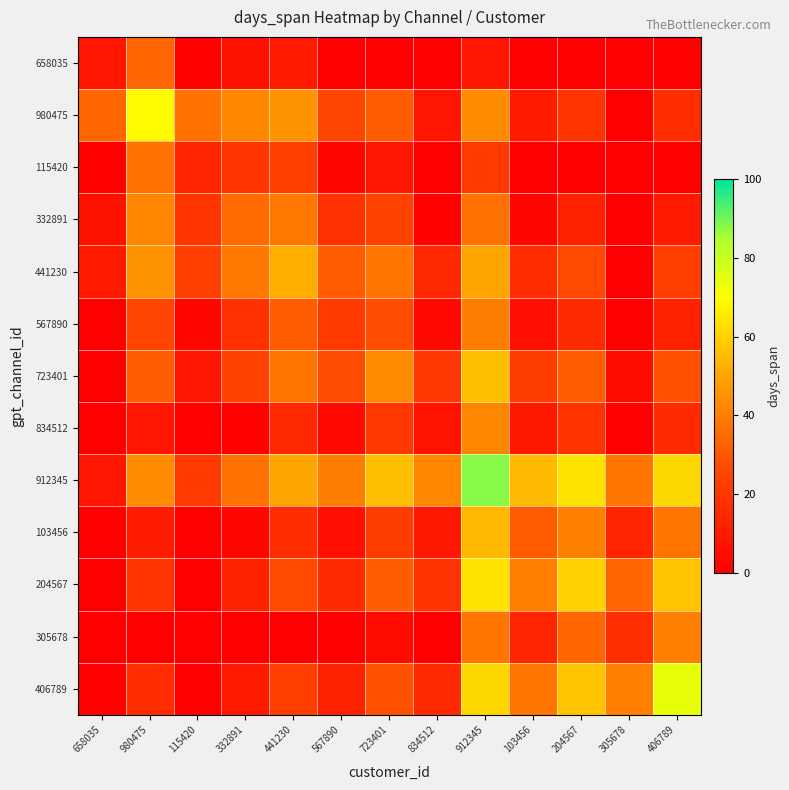

Between 834512 and 103456, which is larger?

834512